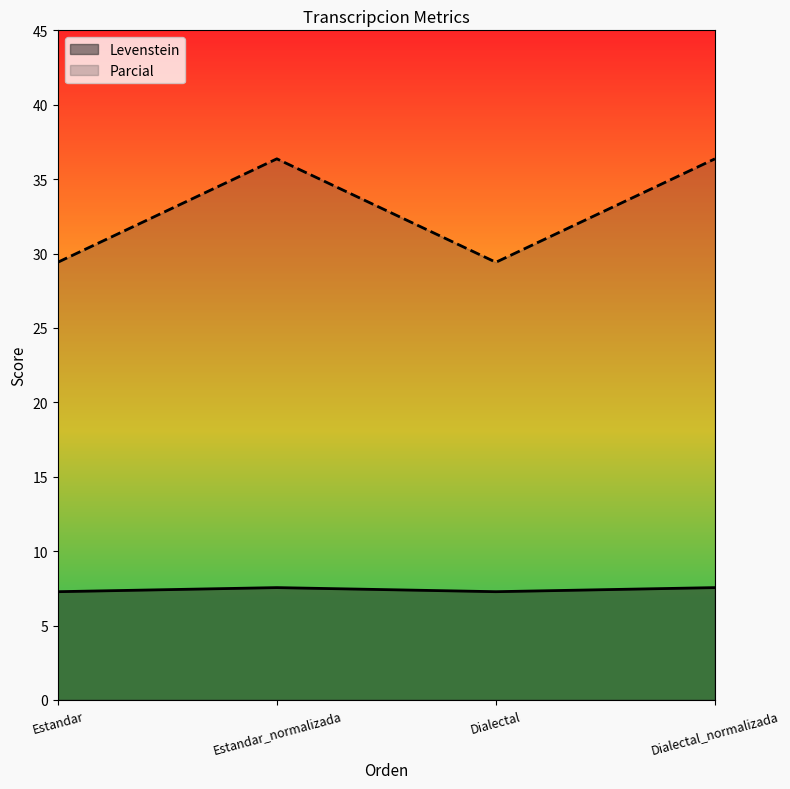

Where is the first local minimum for Levenstein?

Dialectal